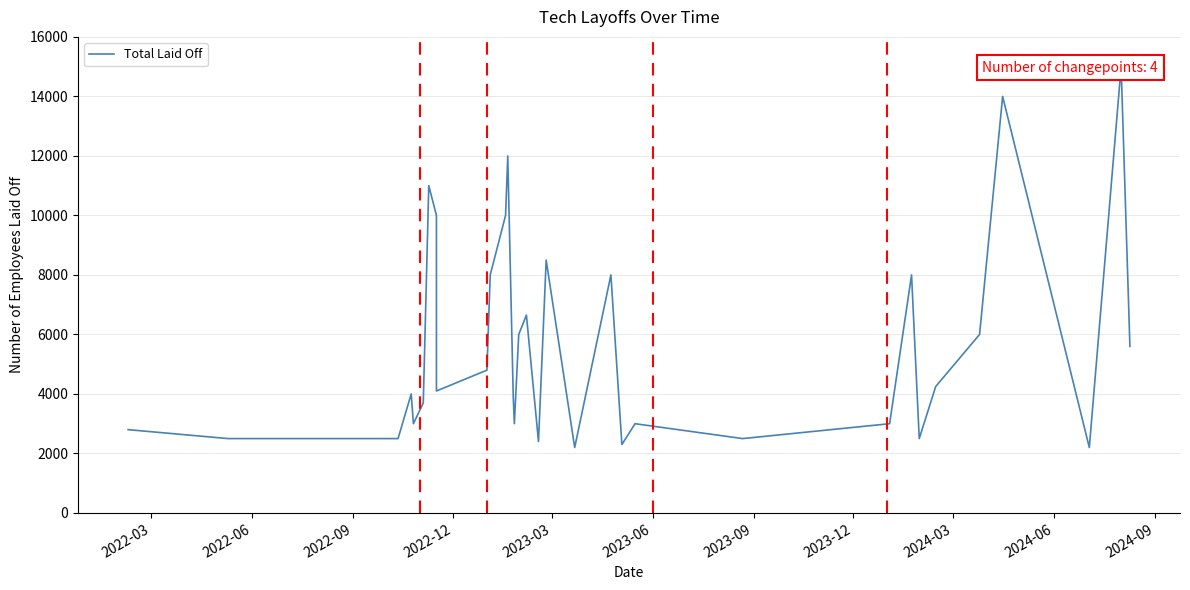

What is the maximum value shown in the chart?

15000